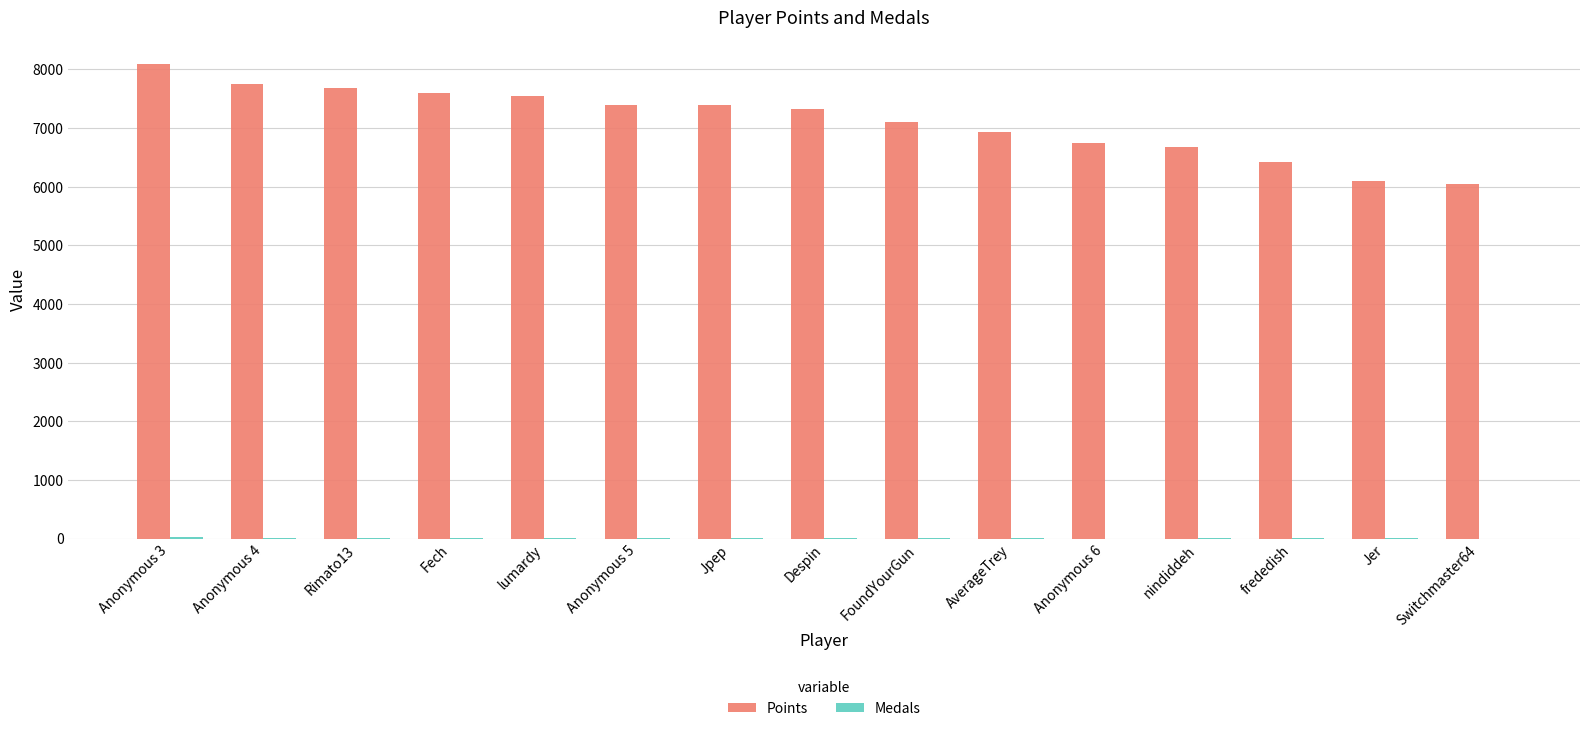

Between FoundYourGun and Switchmaster64, which series saw the biggest shift?

Points